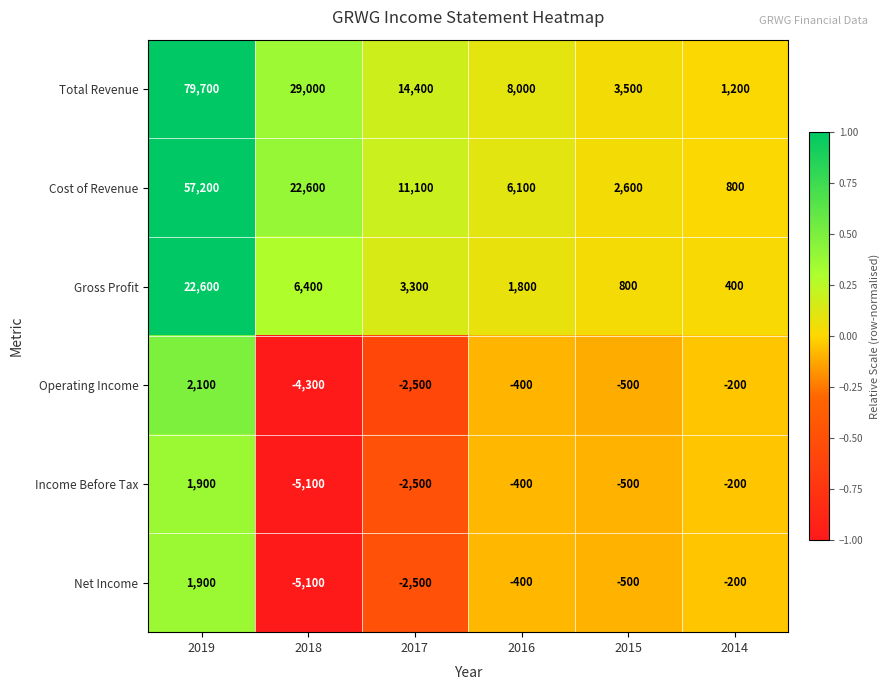

At which category is the sum across all series the highest?

2019